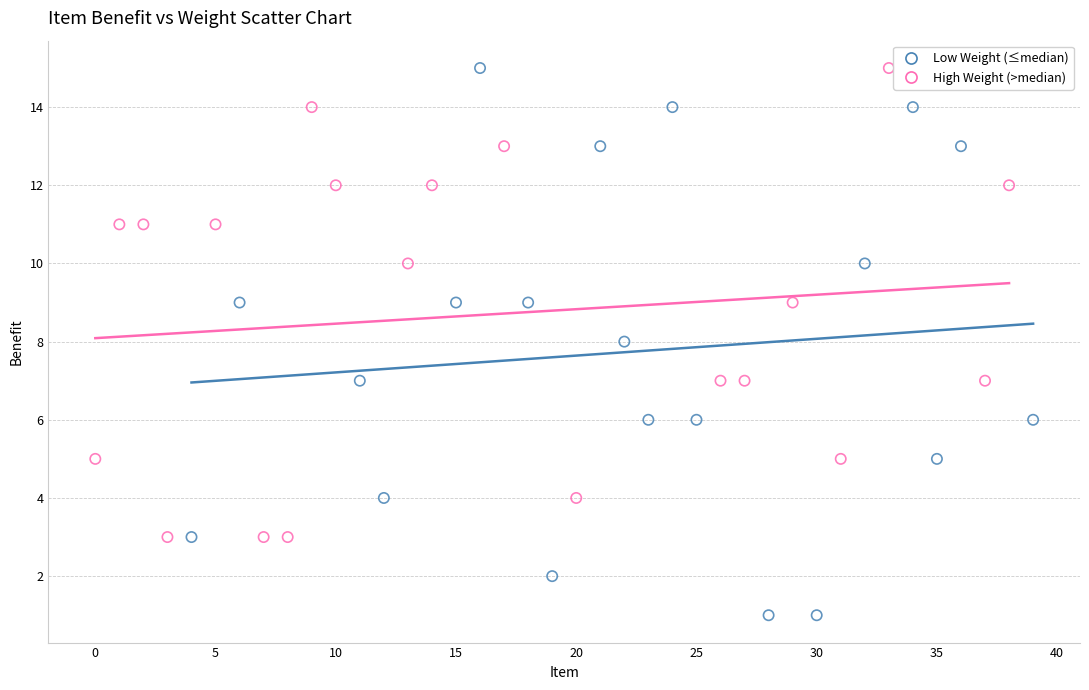

Which series has the largest Y range (max minus min)?

Low Weight (≤median)